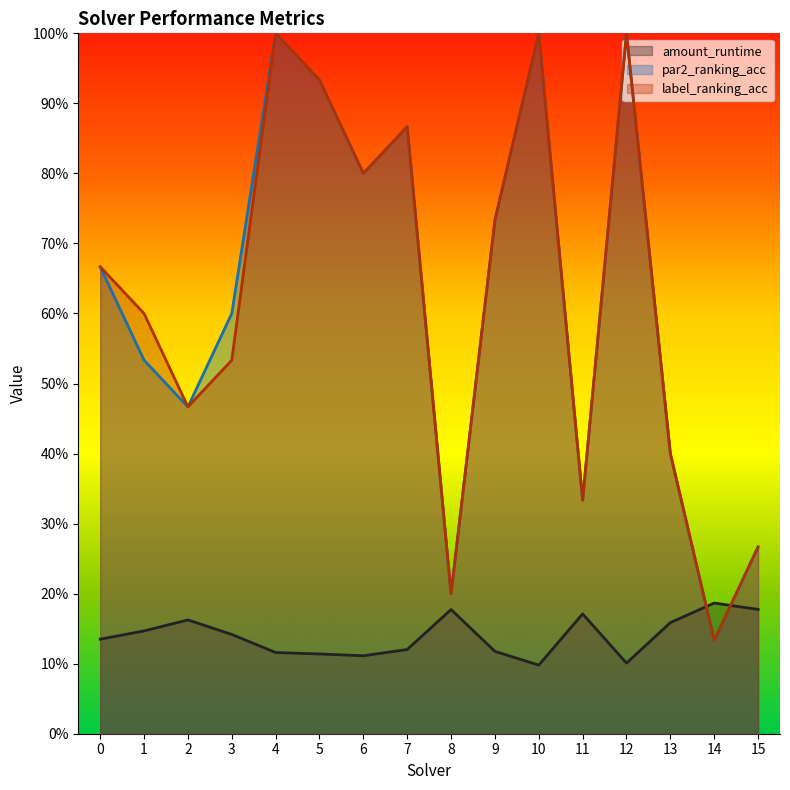

Which category has the highest value in the par2_ranking_acc series?

4